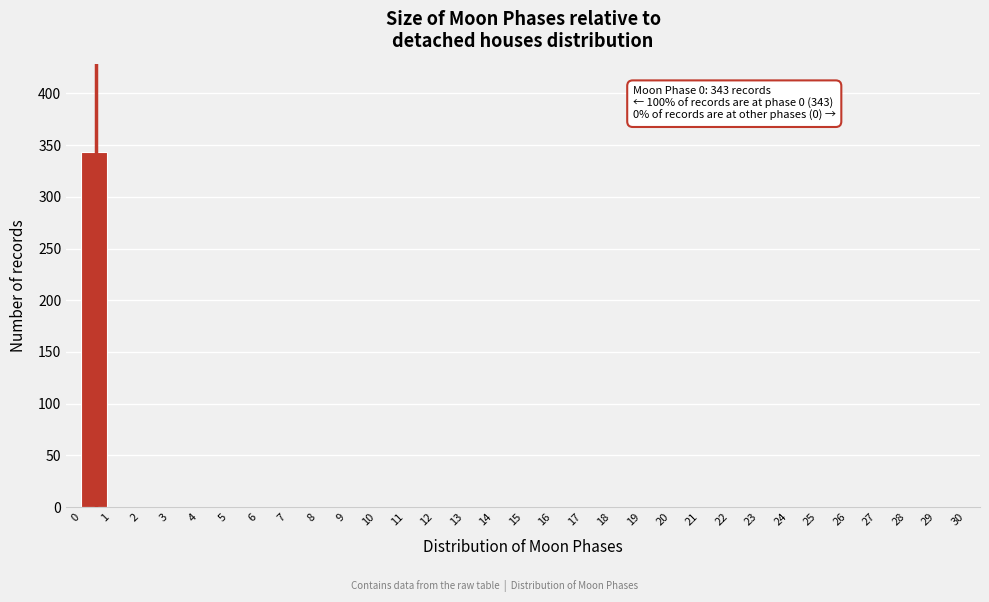

Over which range of the x-axis is the bar tallest?

0 to 1